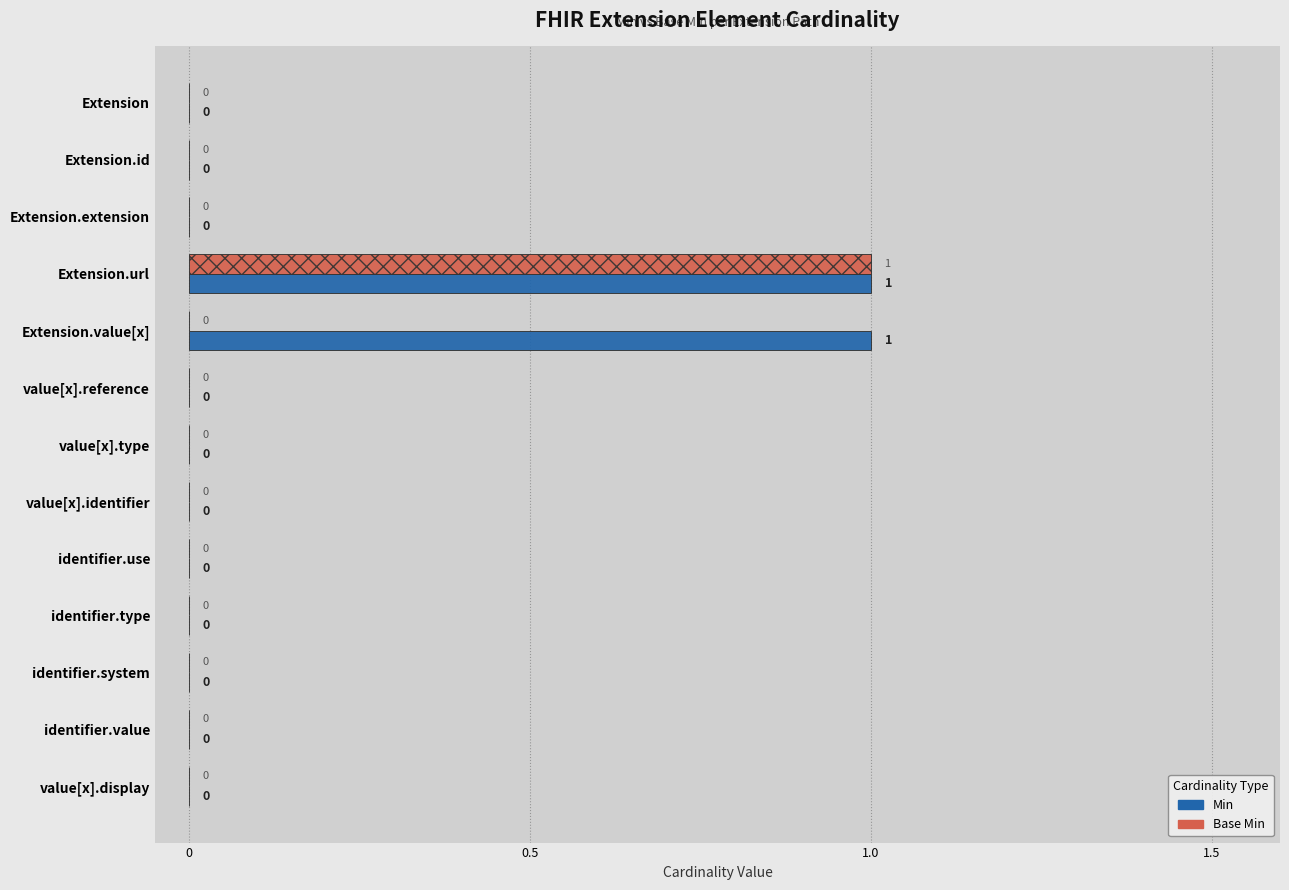

Which series has the largest total across all categories?

Min